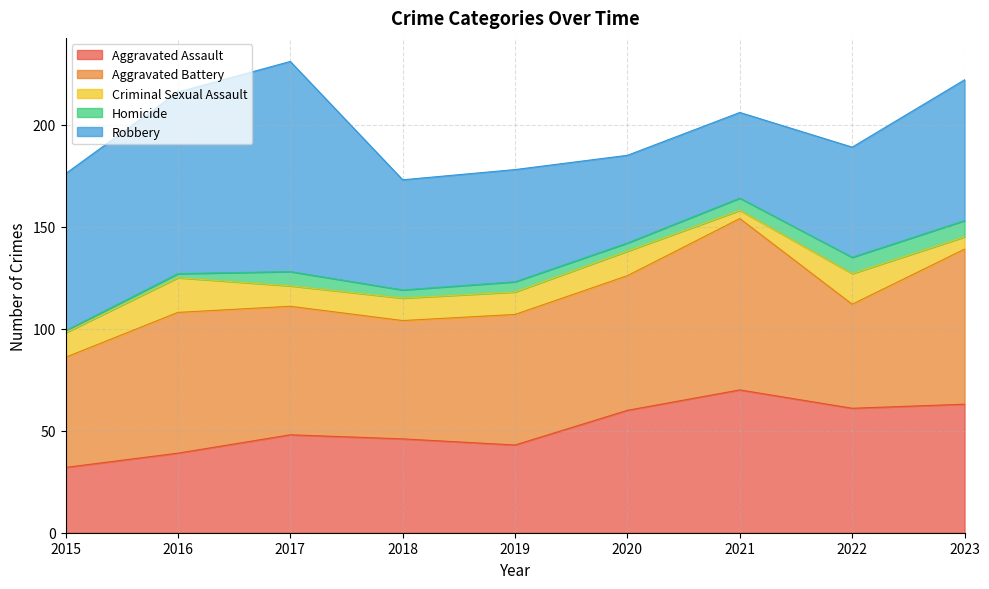

True or false: Aggravated Battery has more than 2 interior local peaks.

False